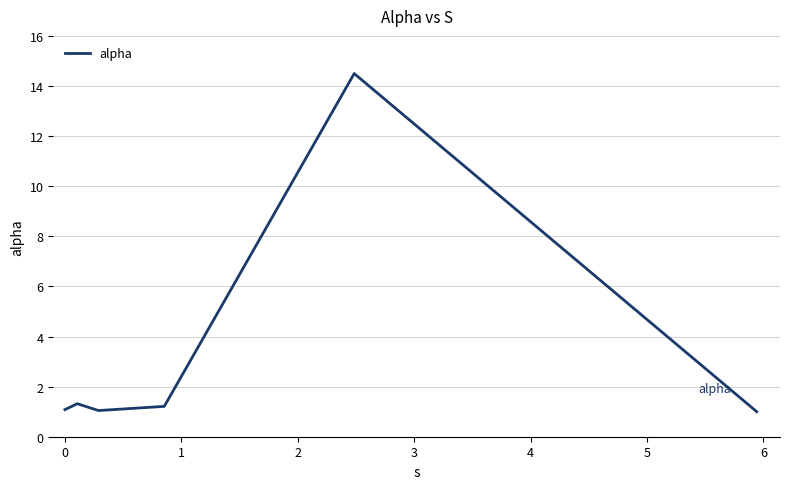

What is the difference between the maximum and minimum values?

13.5